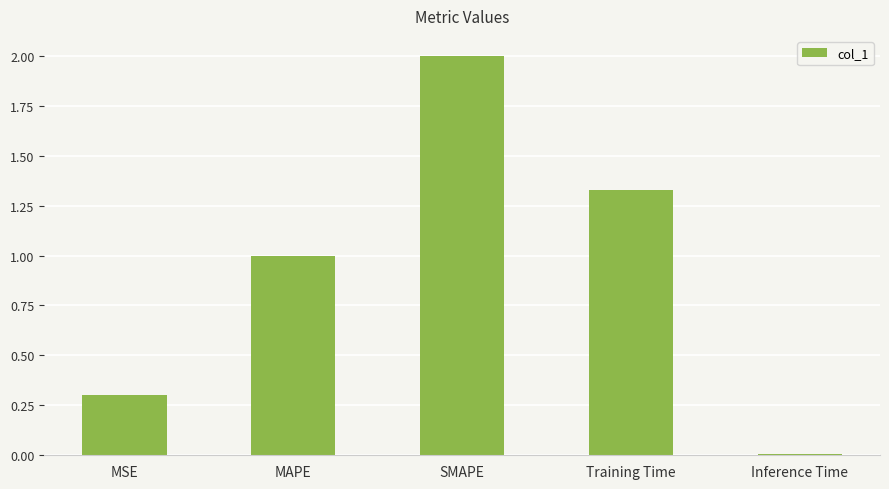

Count the number of data series in this chart.

1